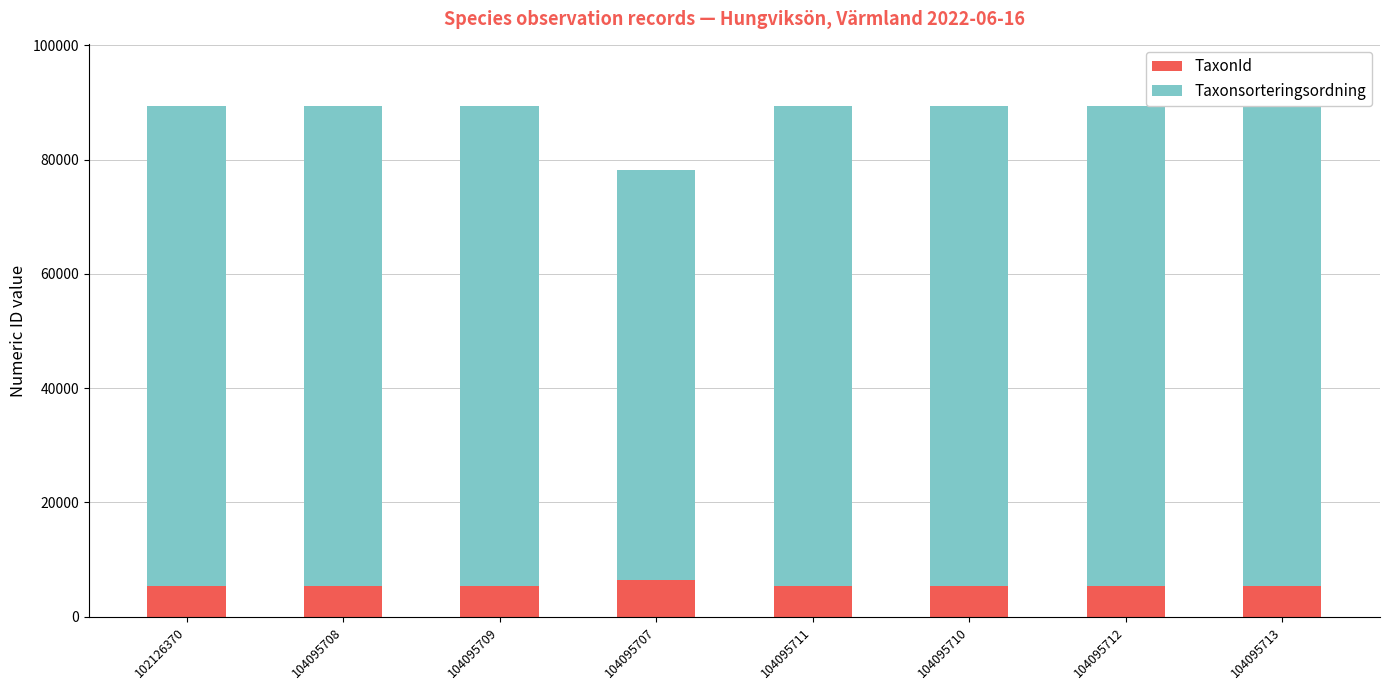

How many values in the Taxonsorteringsordning series are below 83970?

1